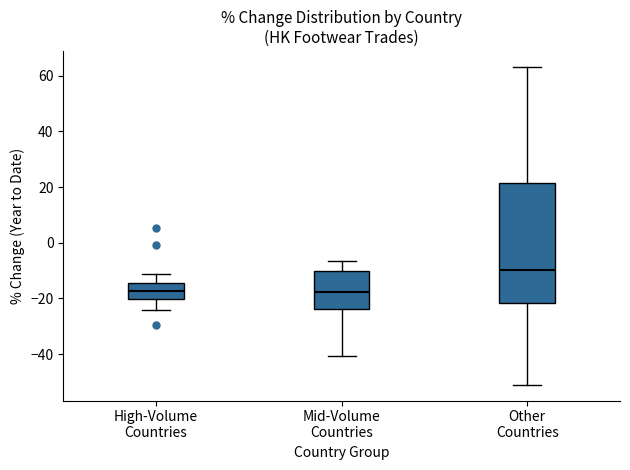

Reading left to right, transcribe this box plot: for each box, give where its median line is, the range the box spans, and where its two whiskers end, as read against the y-axis. The values are not printed on the chart, so give them approximately, as read against the axis.

High-Volume Countries: median -18, box -20 to -14, whiskers -24 to -12
Mid-Volume Countries: median -18, box -24 to -10, whiskers -40 to -6
Other Countries: median -10, box -22 to 22, whiskers -50 to 64